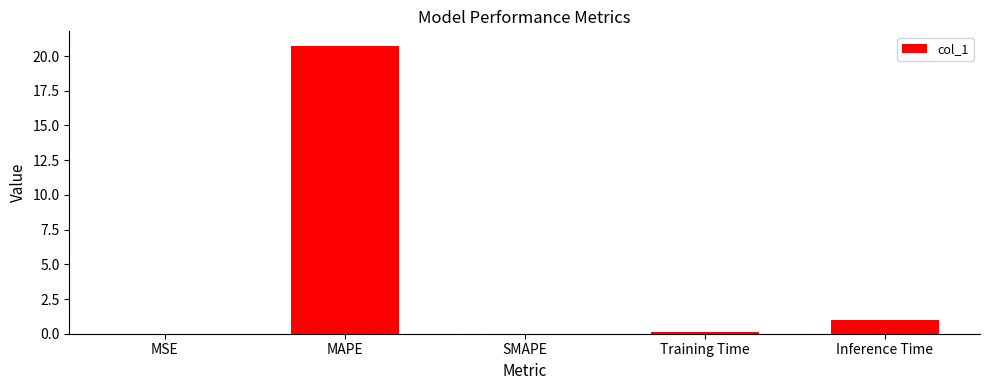

Is it true that the value at MAPE is 7.0?

False